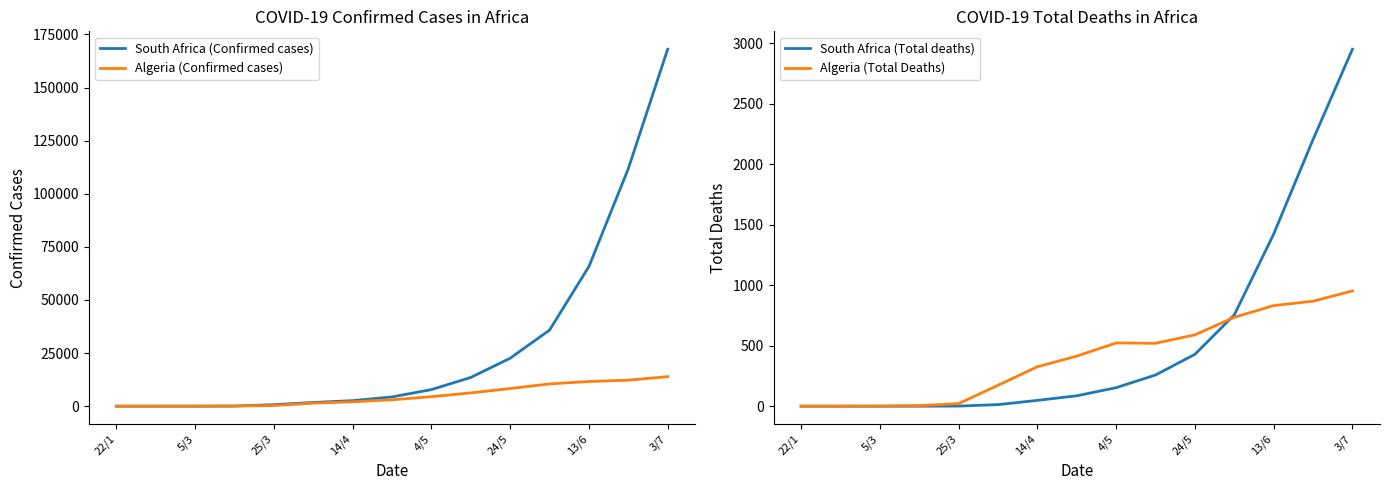

True or false: Algeria (Confirmed cases) and South Africa (Total deaths) intersect in this chart.

False